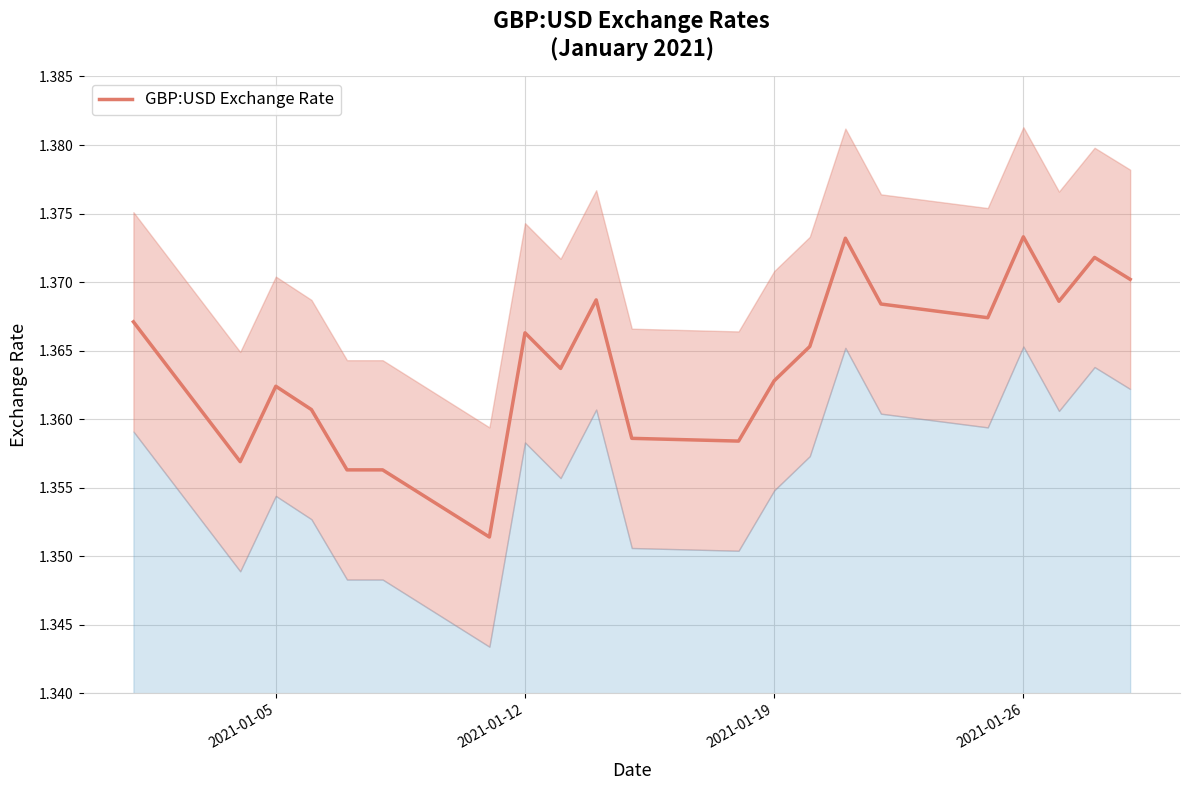

What is the value of the 19th point from the left?

1.4